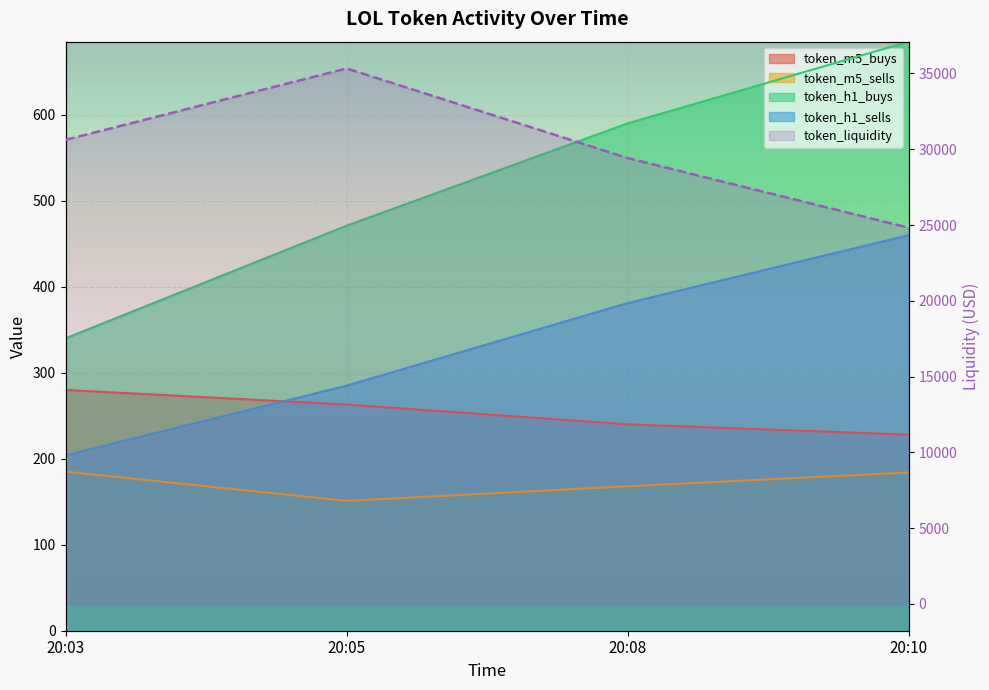

At how many categories does at least one series exceed 17631?

4